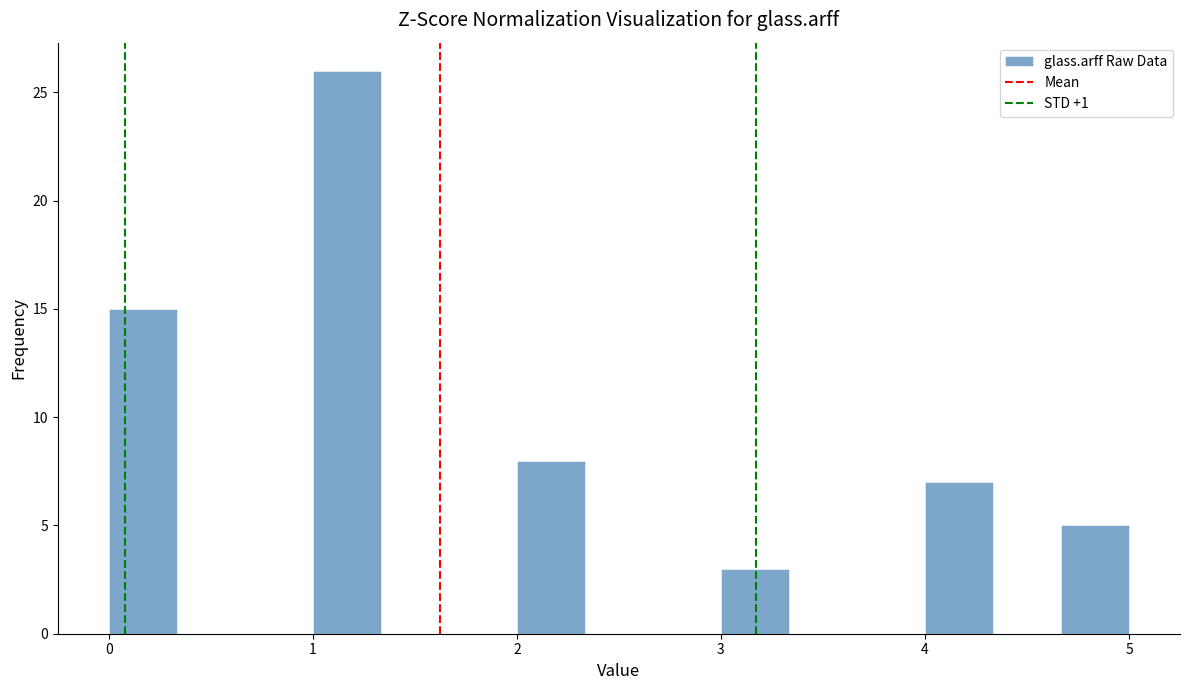

Around what value on the x-axis is the tallest bar? Give the approximate position of its centre, as read against the axis.

1.2